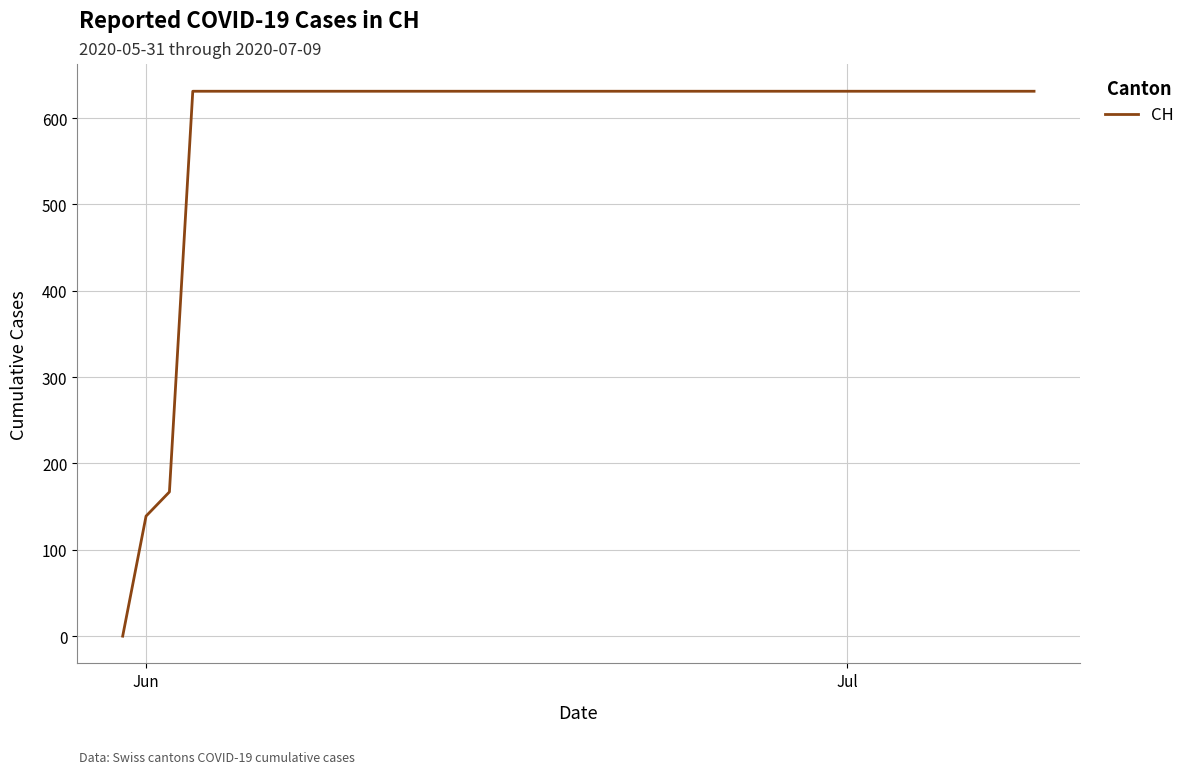

What is the greatest value displayed?

631